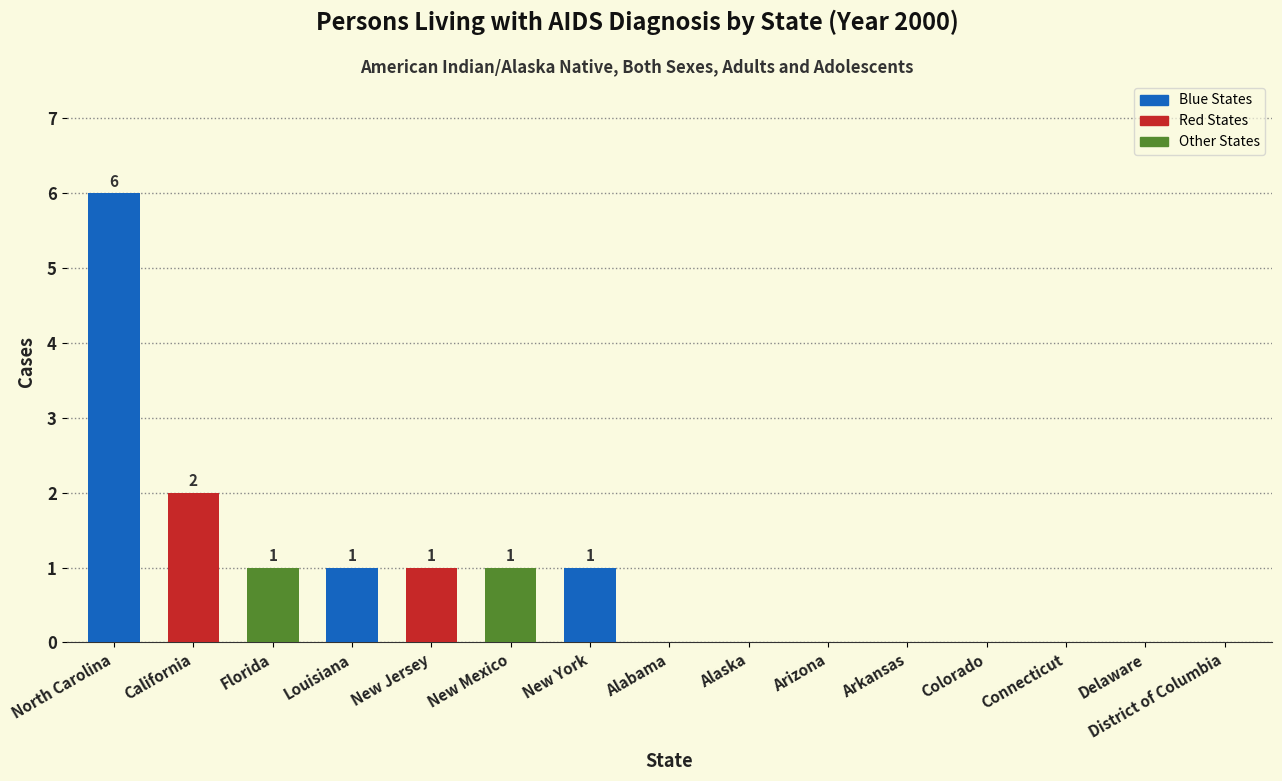

At which label is the value closest to 3?

California